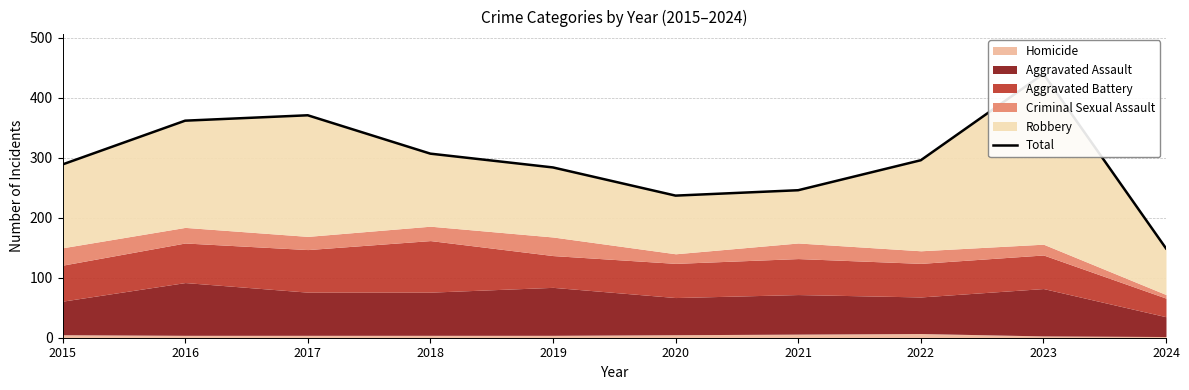

What is the change in value from 2018 to 2023?

+133